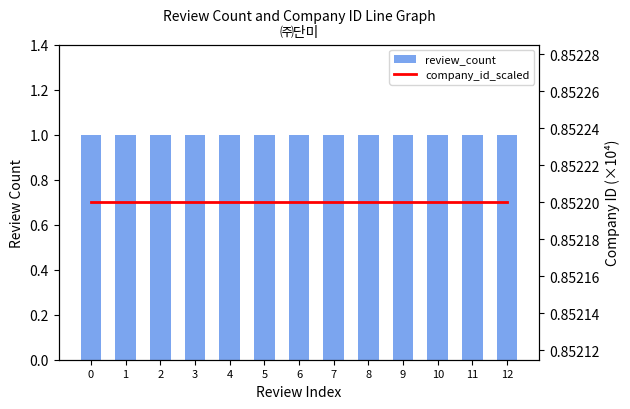

True or false: company_id_scaled has a value of 0.9 at 1.

True